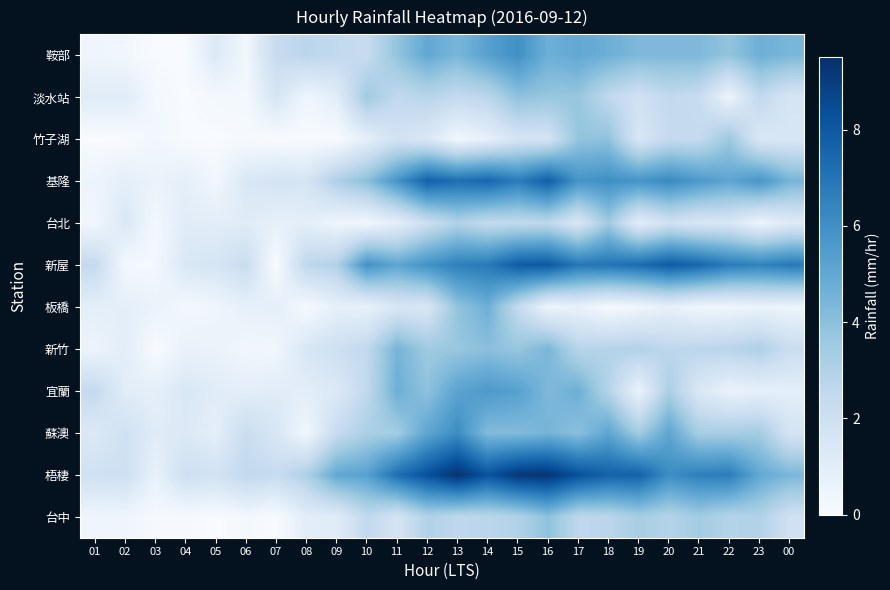

Reading left to right, transcribe all the data shown in this chart.

鞍部: 01=0.4	02=0.3	03=0.0	04=0.0	05=1.3	06=0.3	07=2.3	08=2.7	09=2.5	10=2.3	11=3.8	12=5.0	13=4.4	14=5.3	15=6.0	16=4.7	17=5.0	18=4.7	19=4.3	20=4.3	21=4.3	22=3.8	23=4.7	00=4.4
淡水站: 01=1.1	02=1.1	03=0.2	04=0.0	05=0.2	06=0.2	07=1.6	08=0.4	09=1.0	10=3.5	11=2.5	12=2.8	13=2.4	14=2.7	15=3.9	16=3.7	17=3.7	18=2.5	19=1.9	20=2.5	21=2.3	22=0.5	23=2.5	00=1.6
竹子湖: 01=0.0	02=0.0	03=0.3	04=0.0	05=0.0	06=0.1	07=0.0	08=0.0	09=0.0	10=0.9	11=1.8	12=1.4	13=0.3	14=0.8	15=1.7	16=1.7	17=3.8	18=3.9	19=1.5	20=2.4	21=2.4	22=3.6	23=1.4	00=1.5
基隆: 01=0.5	02=0.9	03=0.6	04=0.9	05=0.3	06=1.4	07=1.7	08=1.6	09=3.1	10=4.0	11=5.8	12=7.7	13=7.2	14=7.5	15=6.7	16=7.8	17=5.8	18=6.0	19=5.8	20=6.2	21=5.6	22=5.1	23=5.8	00=4.5
台北: 01=0.3	02=1.4	03=0.2	04=1.1	05=1.0	06=1.1	07=0.8	08=0.9	09=0.4	10=0.3	11=0.9	12=2.1	13=3.0	14=2.4	15=2.5	16=2.6	17=1.5	18=3.5	19=1.0	20=1.9	21=1.5	22=1.5	23=0.5	00=1.2
新屋: 01=2.4	02=0.2	03=0.2	04=1.4	05=1.6	06=2.2	07=0.0	08=2.6	09=3.0	10=5.9	11=5.1	12=5.9	13=6.6	14=6.8	15=7.9	16=8.0	17=6.9	18=7.0	19=7.3	20=7.9	21=7.5	22=6.7	23=6.5	00=6.8
板橋: 01=0.9	02=0.9	03=0.6	04=0.2	05=0.4	06=0.8	07=0.9	08=0.1	09=0.8	10=0.7	11=1.5	12=1.5	13=3.8	14=4.7	15=2.4	16=0.5	17=0.7	18=0.1	19=0.4	20=0.8	21=0.4	22=0.4	23=0.6	00=0.5
新竹: 01=0.5	02=1.0	03=0.0	04=0.7	05=0.6	06=0.3	07=0.3	08=1.5	09=2.0	10=2.5	11=4.5	12=3.5	13=3.7	14=4.0	15=3.7	16=4.4	17=2.8	18=2.9	19=3.0	20=2.6	21=2.7	22=2.8	23=3.1	00=2.2
宜蘭: 01=2.4	02=1.0	03=0.9	04=1.4	05=1.1	06=0.9	07=1.1	08=1.0	09=1.3	10=2.5	11=4.7	12=3.9	13=5.2	14=5.6	15=5.3	16=4.3	17=4.7	18=2.9	19=0.6	20=3.2	21=1.4	22=0.6	23=0.8	00=0.9
蘇澳: 01=1.3	02=1.9	03=1.1	04=1.3	05=0.9	06=2.2	07=1.5	08=0.3	09=2.3	10=3.2	11=3.4	12=5.1	13=6.1	14=4.2	15=4.2	16=4.5	17=4.0	18=5.1	19=3.4	20=5.1	21=3.3	22=3.3	23=3.4	00=1.7
梧棲: 01=1.9	02=2.0	03=0.7	04=2.0	05=1.8	06=2.5	07=2.3	08=3.1	09=5.0	10=5.3	11=7.2	12=8.3	13=9.4	14=8.2	15=9.2	16=9.3	17=8.3	18=7.7	19=7.7	20=6.1	21=6.6	22=6.7	23=5.0	00=4.4
台中: 01=0.4	02=0.4	03=0.1	04=0.1	05=0.0	06=0.2	07=0.0	08=1.0	09=1.1	10=2.5	11=1.7	12=3.0	13=2.6	14=2.7	15=3.0	16=3.9	17=2.6	18=2.7	19=3.3	20=2.9	21=3.4	22=2.9	23=3.0	00=1.9